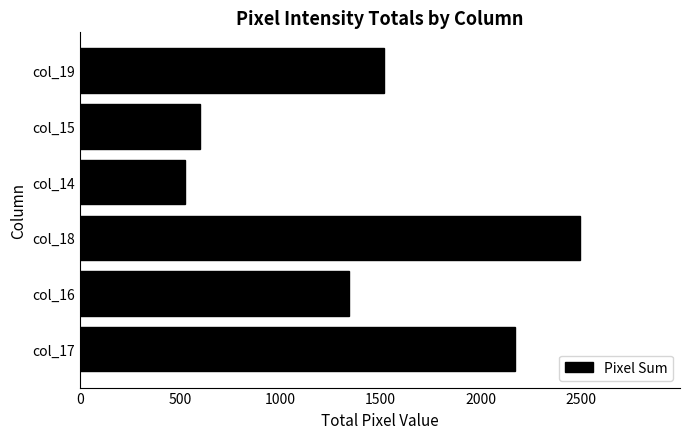

How many distinct data groups are displayed?

1